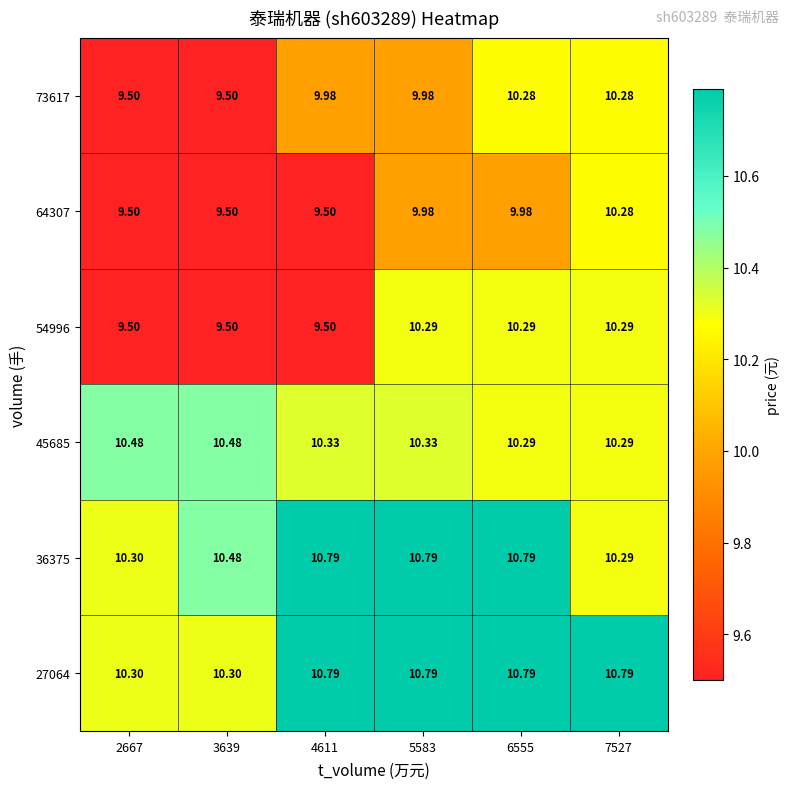

Is the value of 45685 at 3639 greater than the value of 54996 at 3639?

Yes